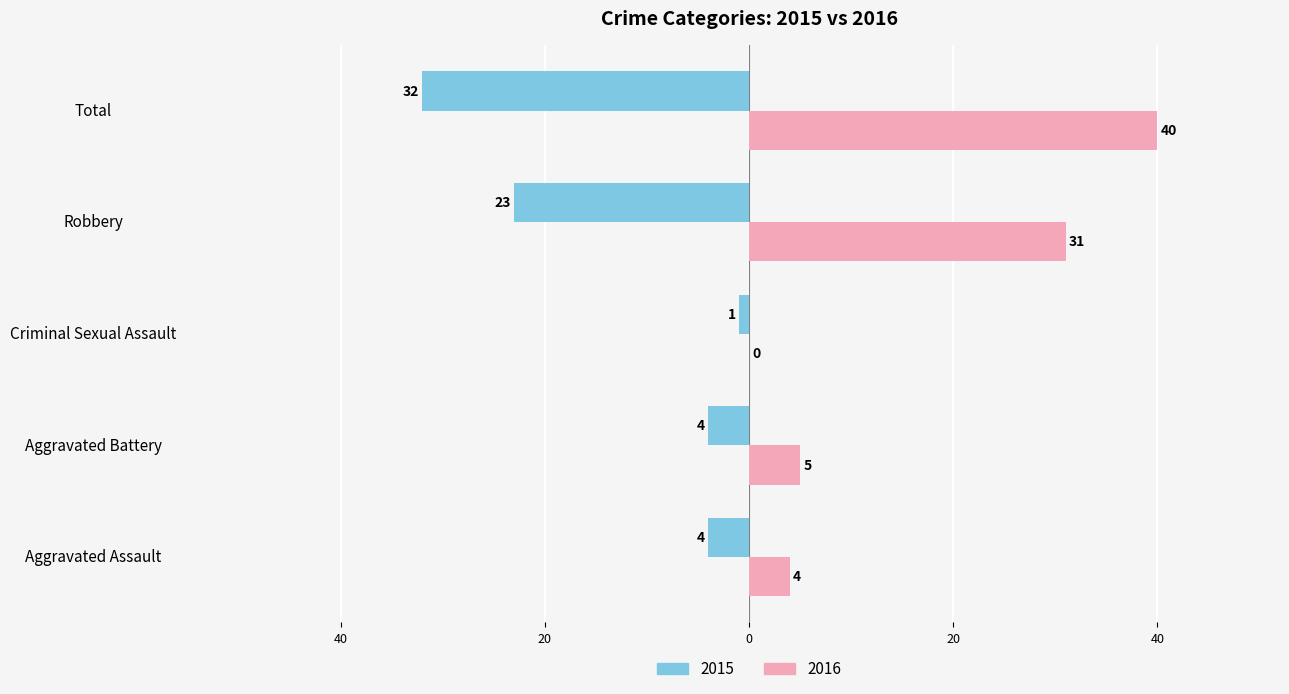

At which label does 2016 reach its minimum?

Criminal Sexual Assault